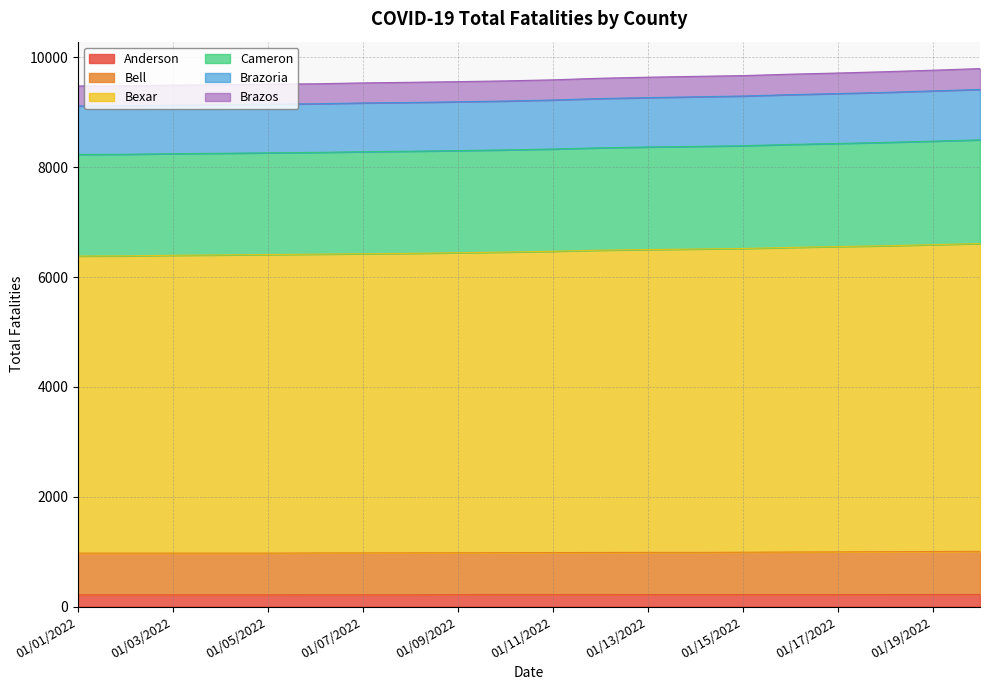

What is the label of the 19th point from the left?

01/19/2022